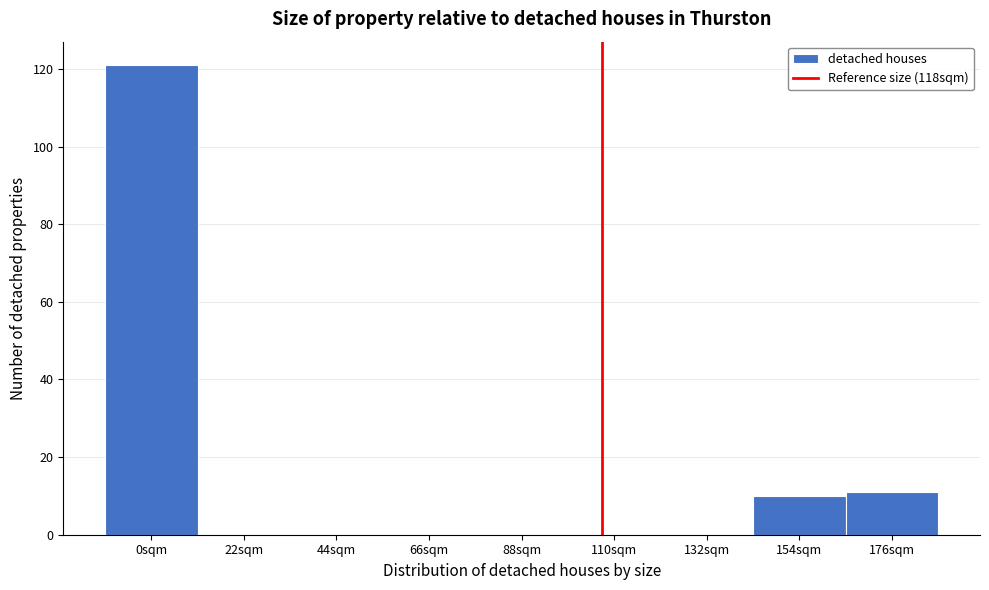

Reading left to right, list all the values displayed in this chart.

0sqm=121	22sqm=0	44sqm=0	66sqm=0	88sqm=0	110sqm=0	132sqm=0	154sqm=10	176sqm=11